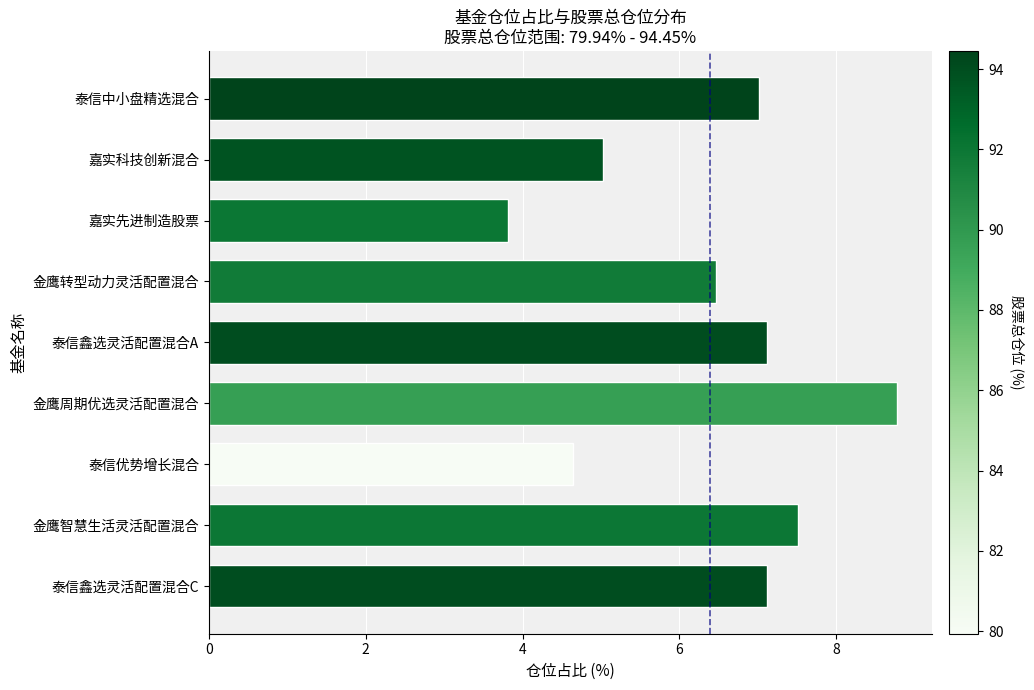

Reading bottom to top, transcribe all the data shown in this chart.

7.1	7.5	4.6	8.8	7.1	6.5	3.8	5.0	7.0